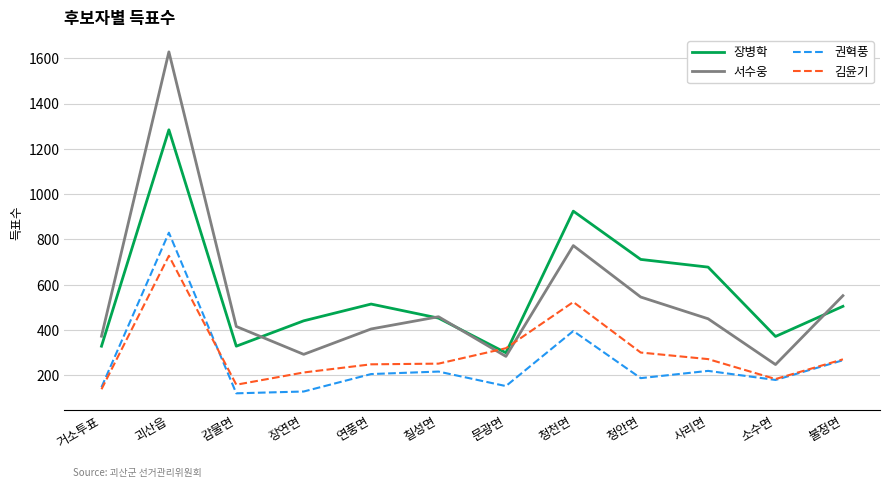

What value does the 장병학 series have at 괴산읍?

1284